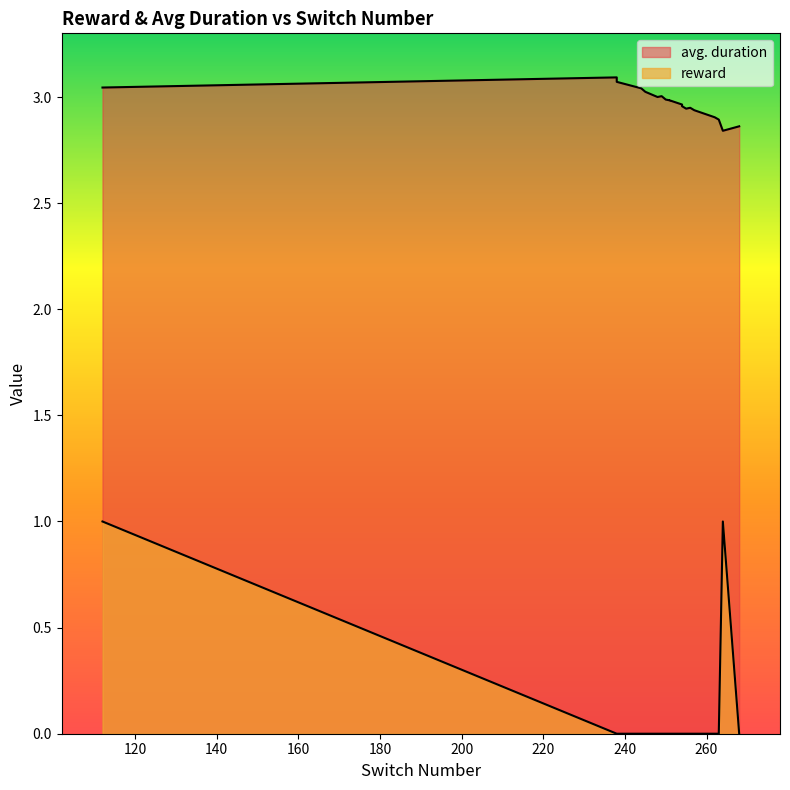

True or false: reward has a value of 0.6 at 9.

False